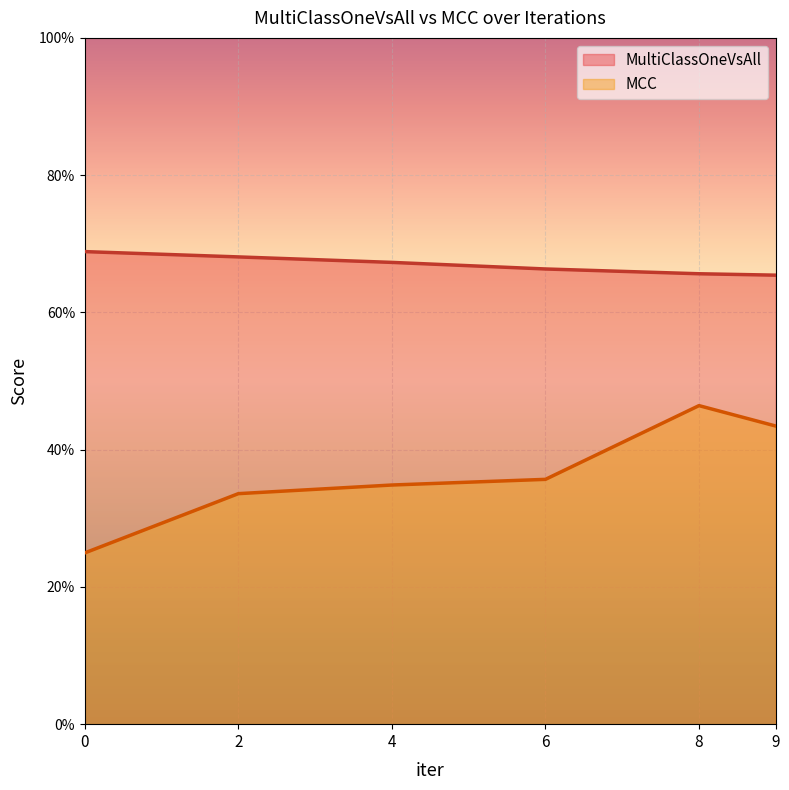

How many lines are shown in the chart?

2